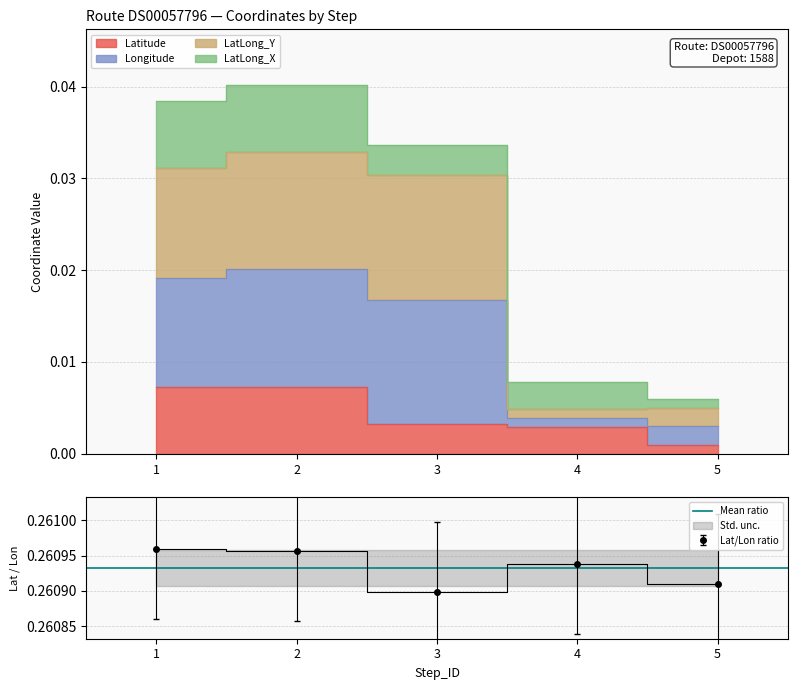

The Lat/Lon ratio series shows 0.1 at 2. True or false?

False